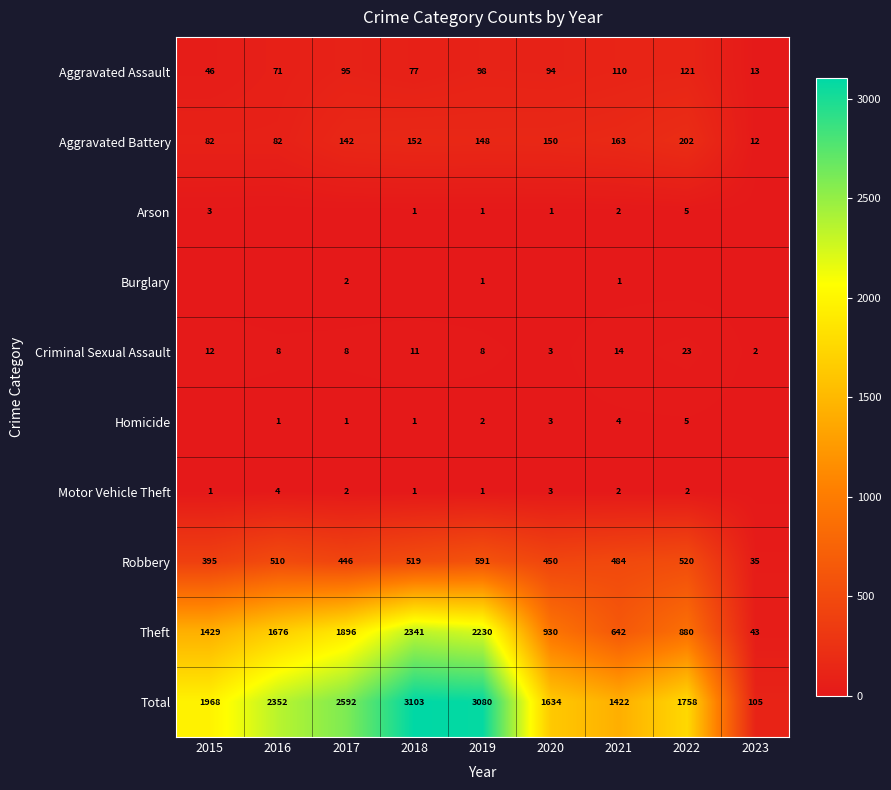

What is the difference between the maximum and minimum values in the Robbery series?

556